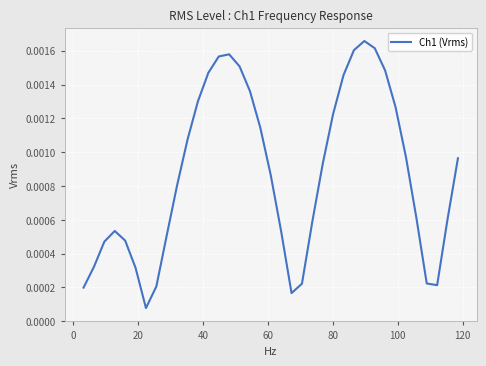

Does the chart have visible grid lines?

Yes